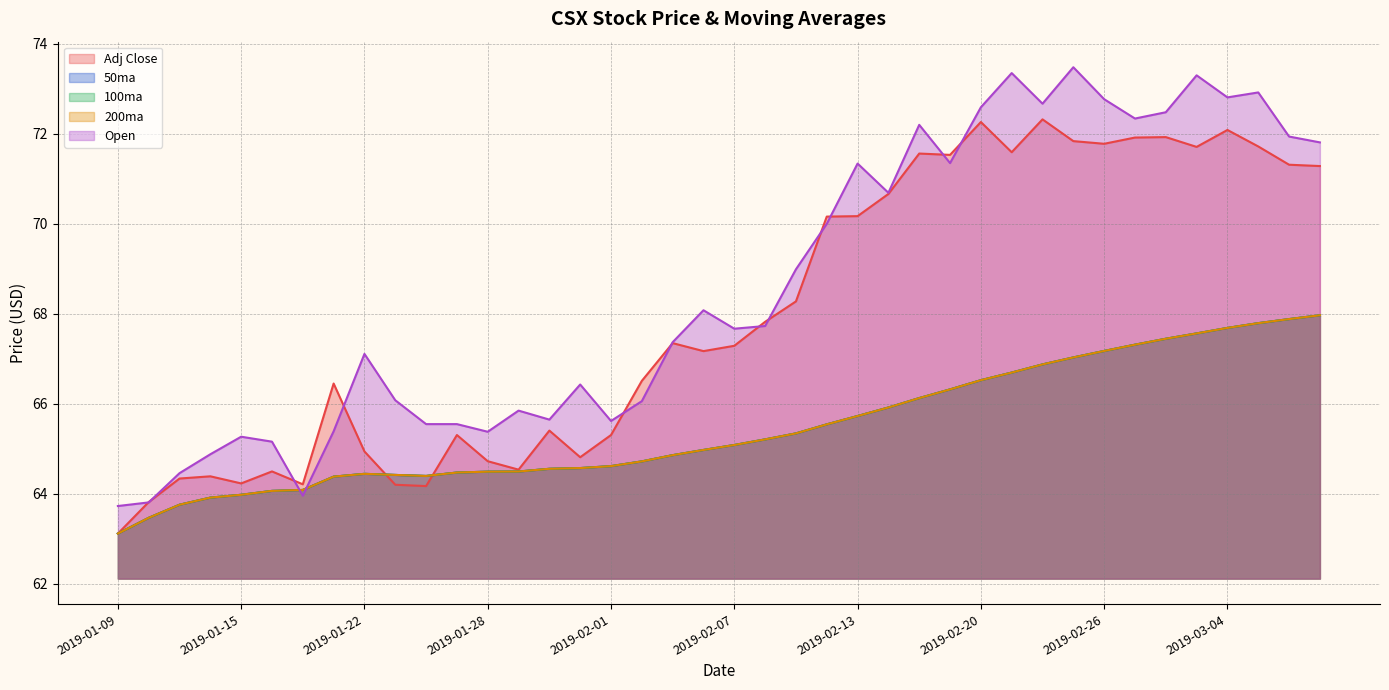

Where is Adj Close nearest to the value 67?

2019-02-06